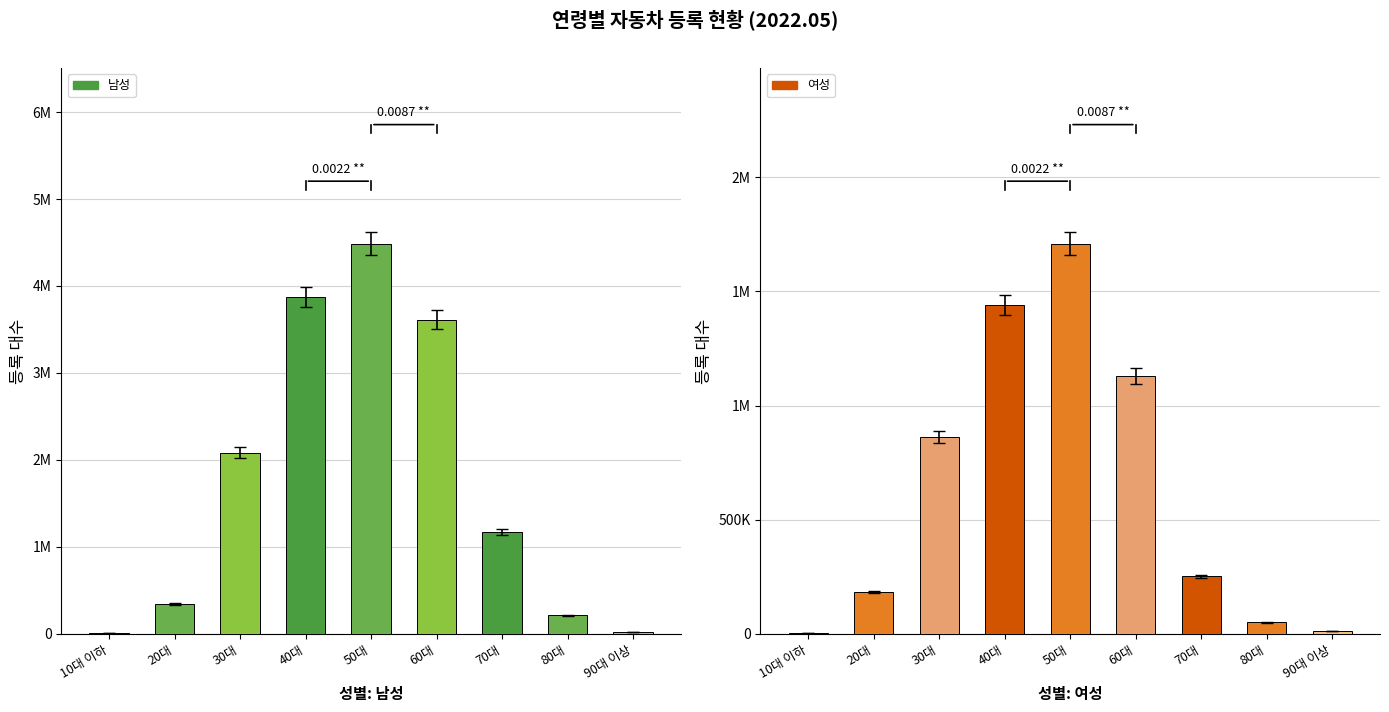

What is the difference between the 여성 values at 40대 and 70대?

1189971